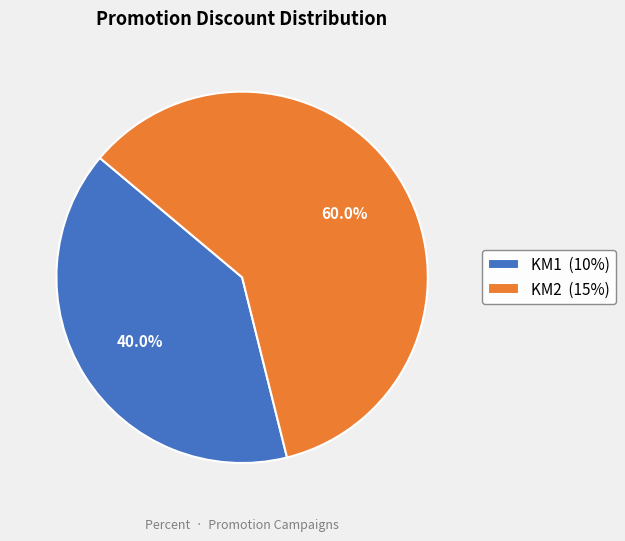

Rank the categories by value from lowest to highest.

KM1, KM2